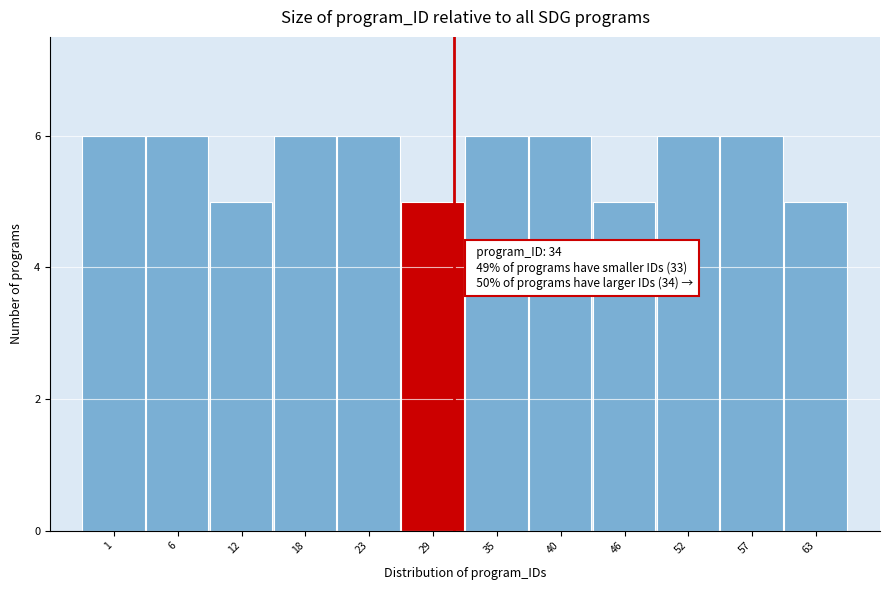

Reading left to right, list all the values displayed in this chart.

6	6	5	6	6	5	6	6	5	6	6	5